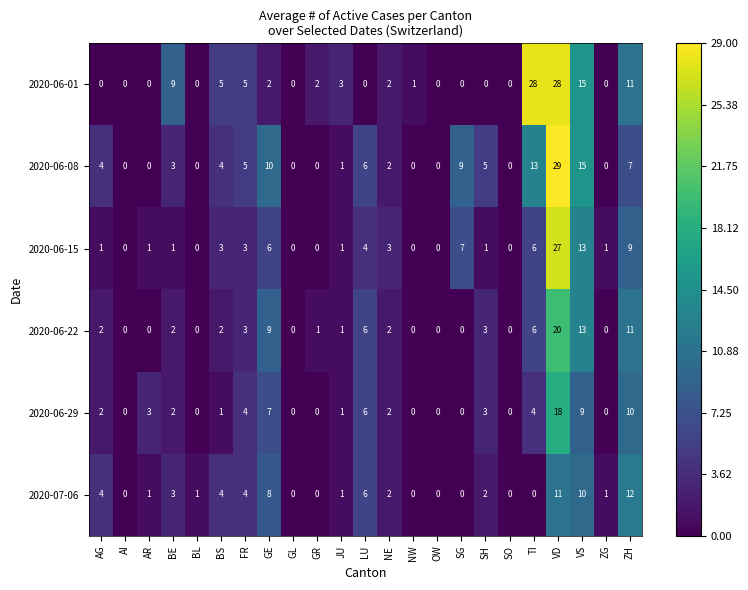

How many data points does each series have?

23